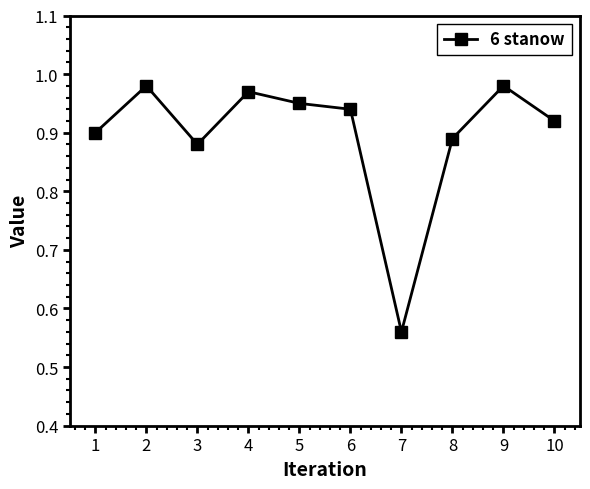

At which label is the value closest to 0?

7